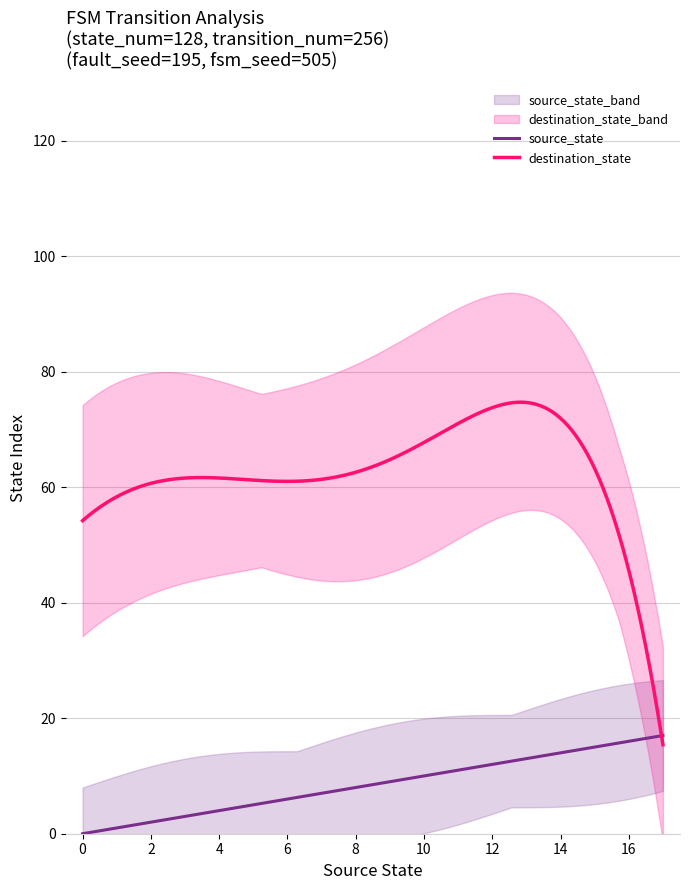

After their last crossing, which series has the higher values: source_state or destination_state?

source_state